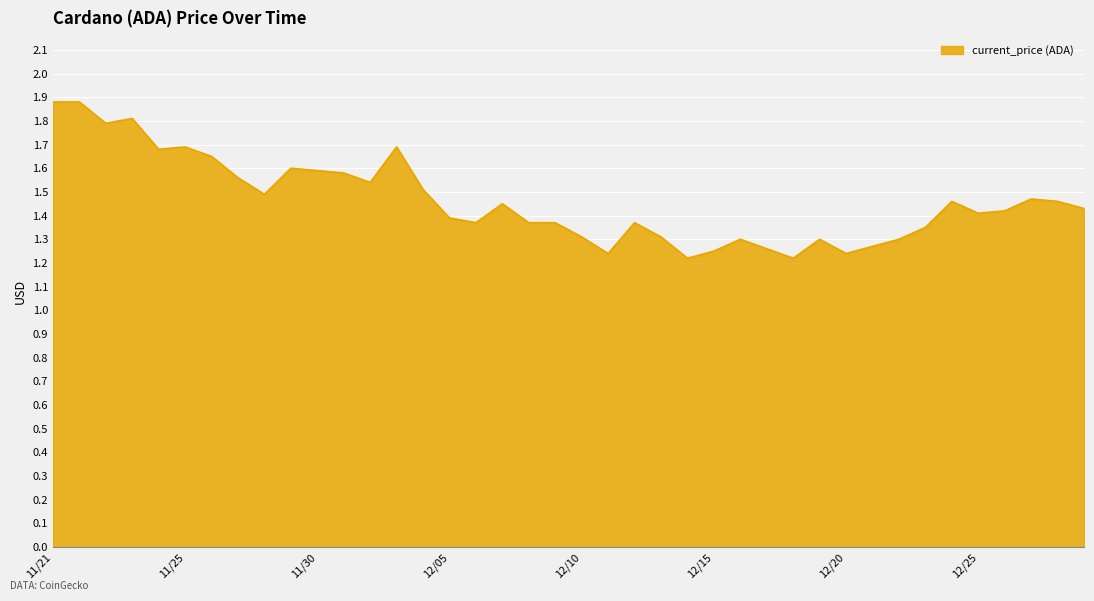

Does the chart display data point markers on the line(s)?

No